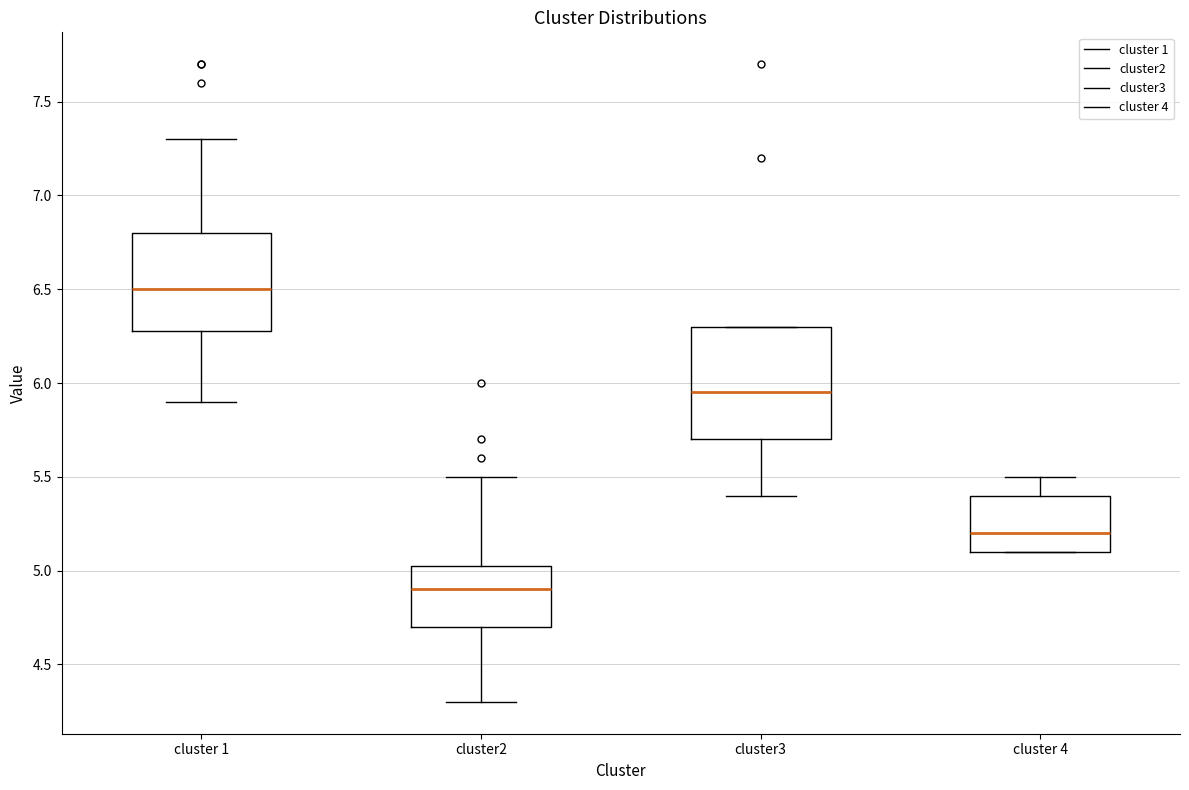

Where does the median line of the box for cluster3 sit on the y-axis? The values are not printed on the chart, so give them approximately, as read against the axis.

5.95